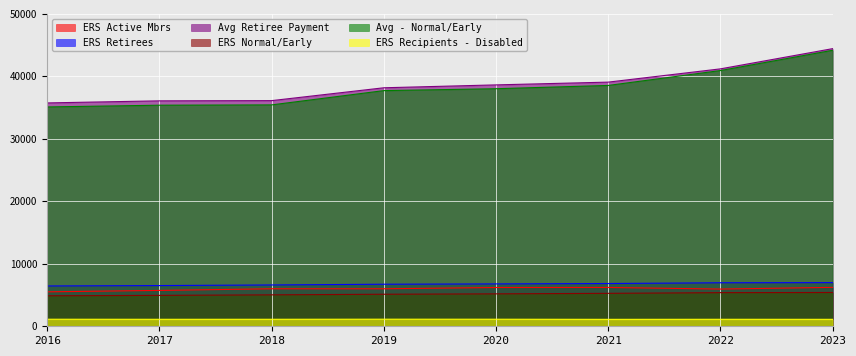

Reading left to right, extract all data points from this chart.

ERS Active Mbrs: 5513	5738	6004	6003	6204	6214	5956	6229
ERS Retirees: 6453	6516	6615	6731	6783	6843	6966	6986
Avg Retiree Payment: 35750	36084	36117	38174	38637	39079	41201	44437
ERS Normal/Early: 4882	4947	5031	5128	5190	5273	5383	5410
Avg - Normal/Early: 35107	35385	35434	37719	38024	38546	40931	44174
ERS Recipients - Disabled: 1126	1116	1119	1132	1127	1109	1117	1111